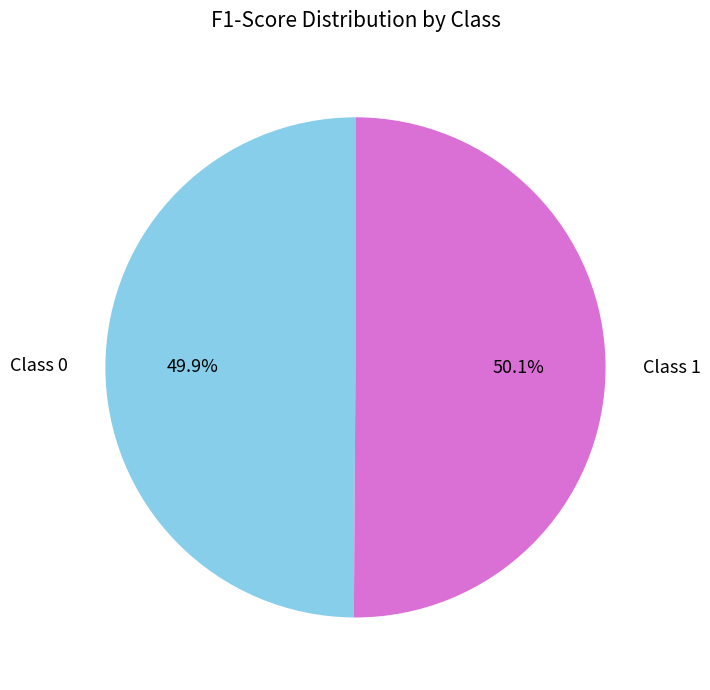

Is there any slice that represents more than half of the pie?

Yes